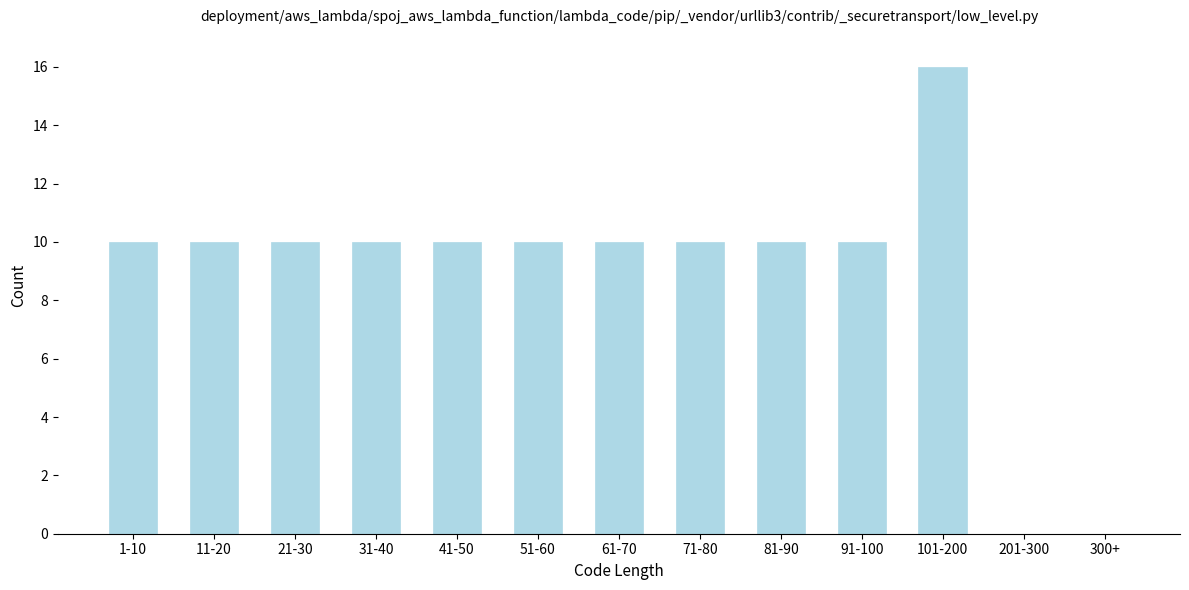

Reading right to left, transcribe all the data shown in this chart.

300+=0	201-300=0	101-200=16	91-100=10	81-90=10	71-80=10	61-70=10	51-60=10	41-50=10	31-40=10	21-30=10	11-20=10	1-10=10